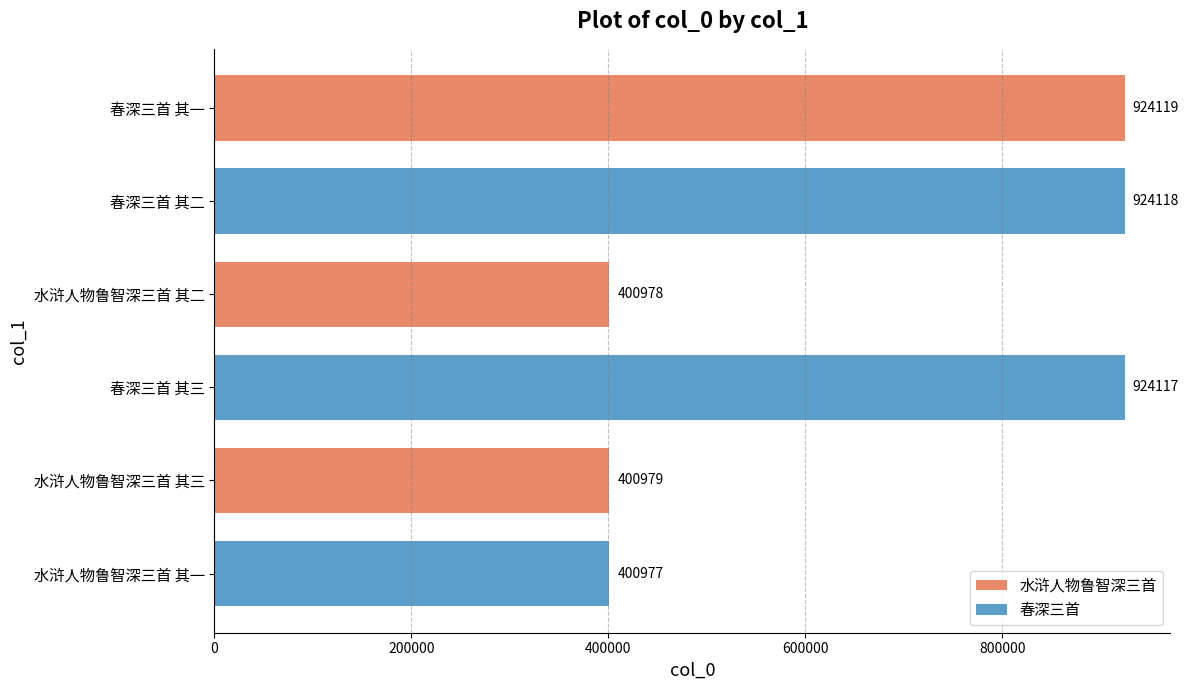

What is the difference between the maximum and second lowest values in the 水浒人物鲁智深三首 series?

523140